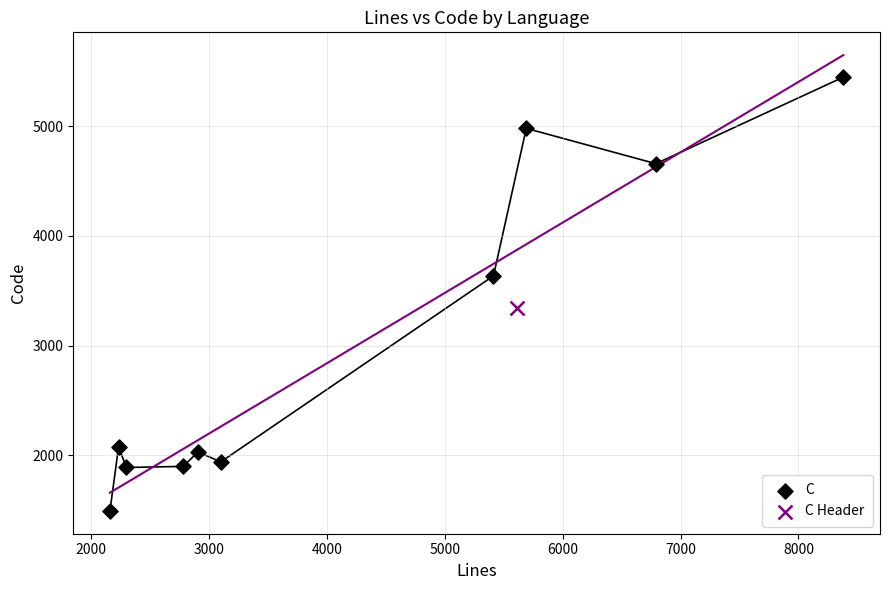

What are all the series names shown in the legend?

C, C Header